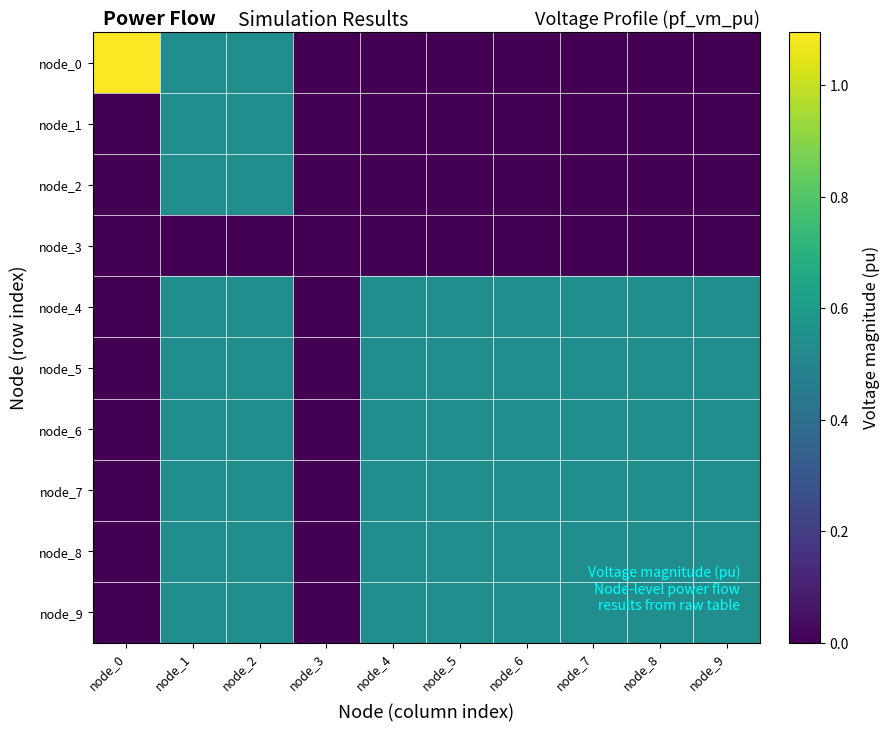

Which series has the largest total across all categories?

node_4